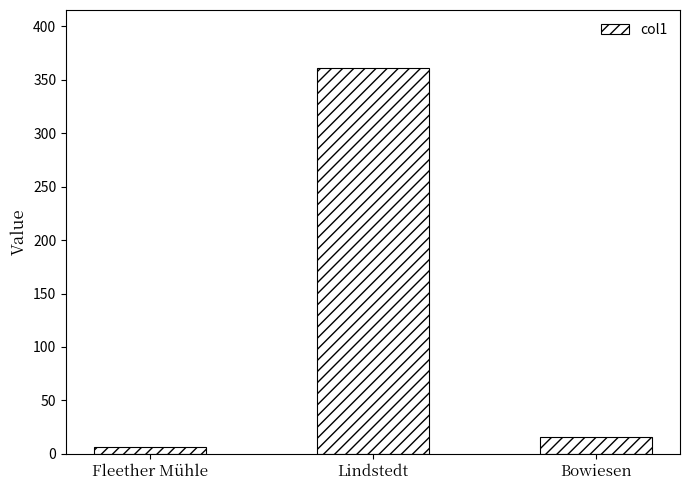

List the labels in order of value, smallest first.

Fleether Mühle, Bowiesen, Lindstedt